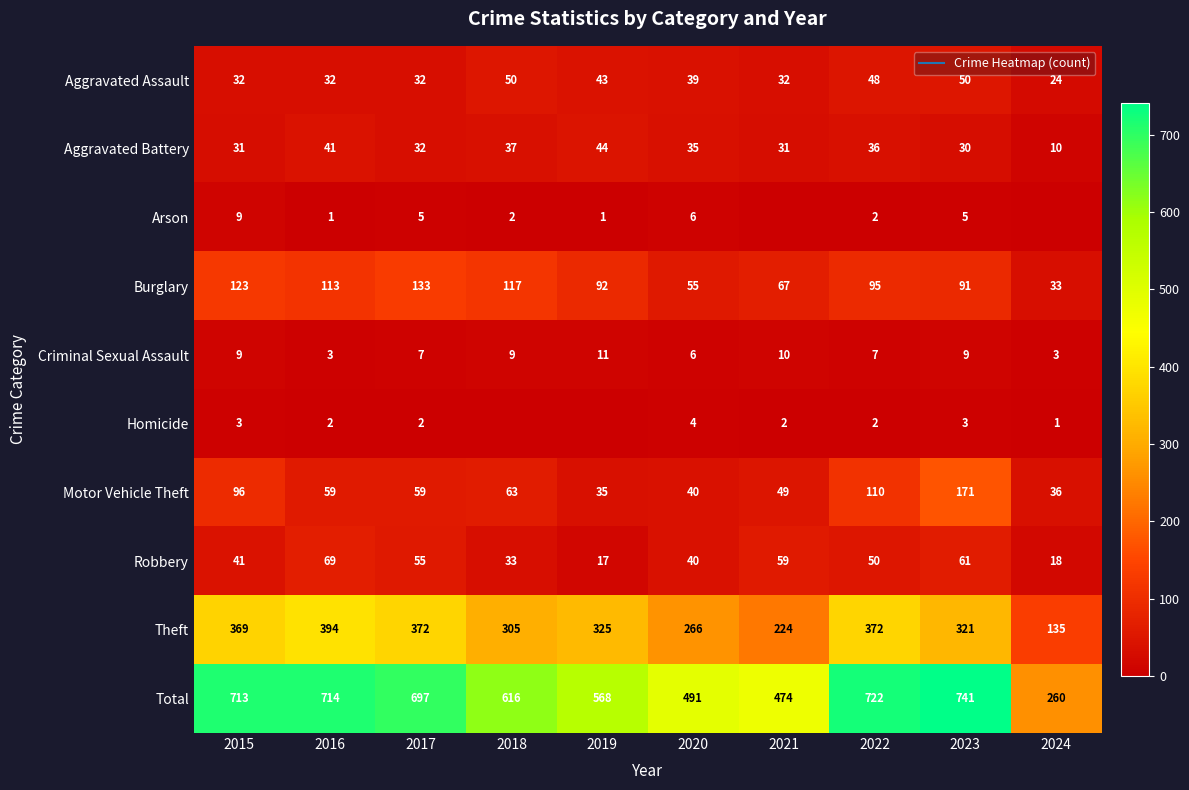

Rank the categories by Theft value from lowest to highest.

2024, 2021, 2020, 2018, 2023, 2019, 2015, 2017, 2022, 2016